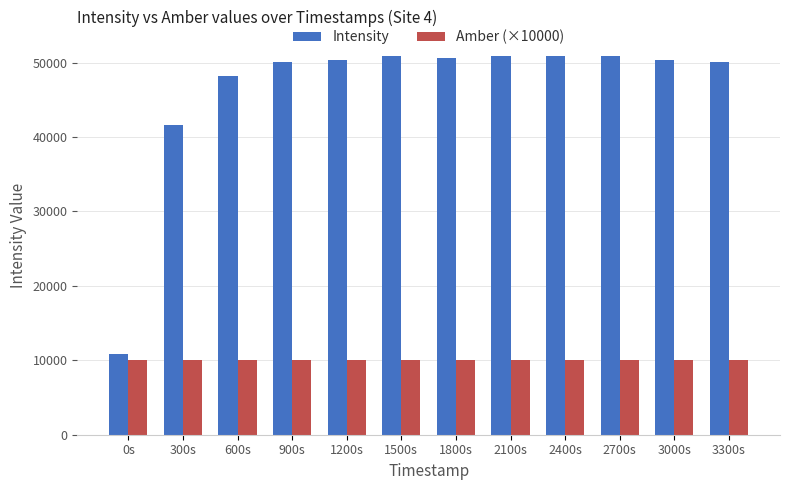

What is the average value of the Amber (×10000) series?

10000.0